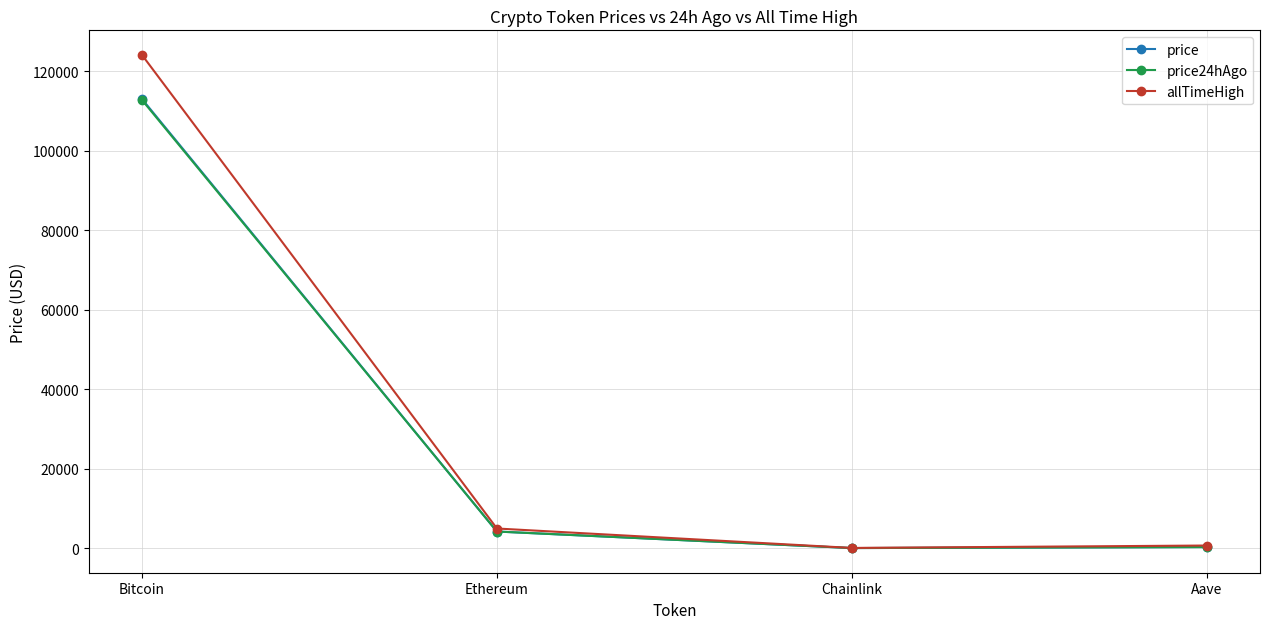

At which category is the sum across all series the highest?

Bitcoin